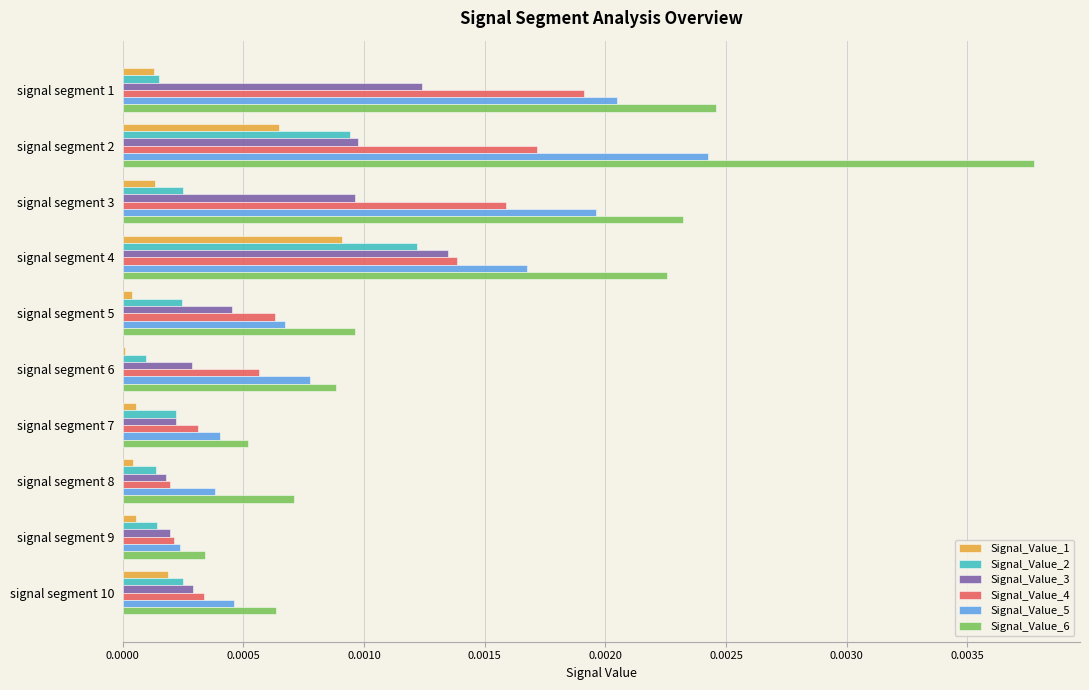

Which label corresponds to the largest value in the chart?

signal segment 2